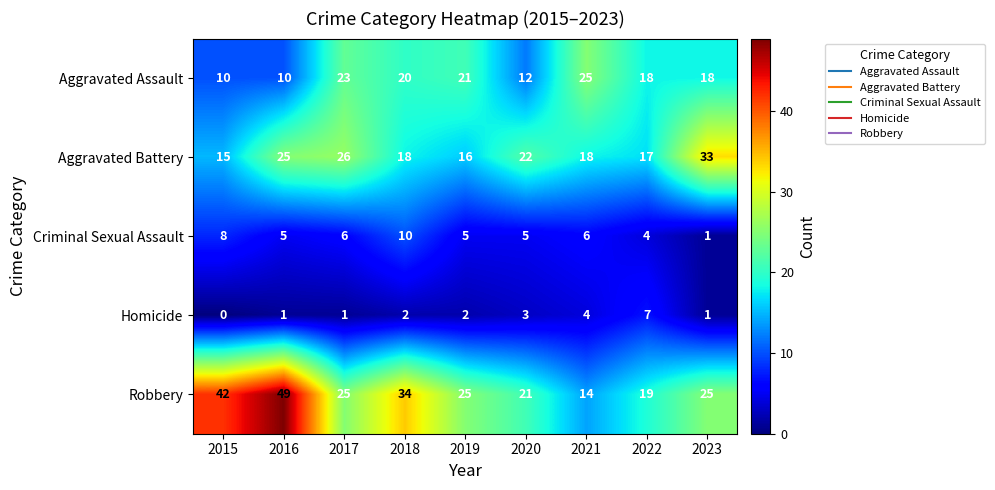

At which category is the sum across all series the highest?

2016